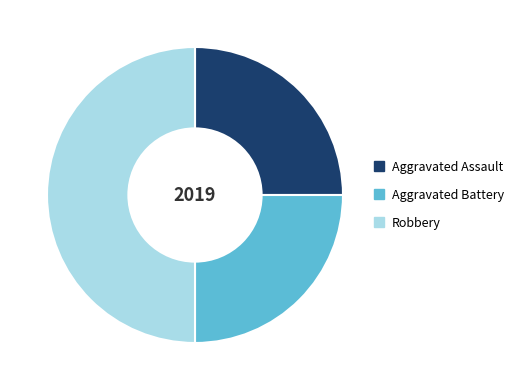

Is it true that Aggravated Battery is 40% of the pie?

False